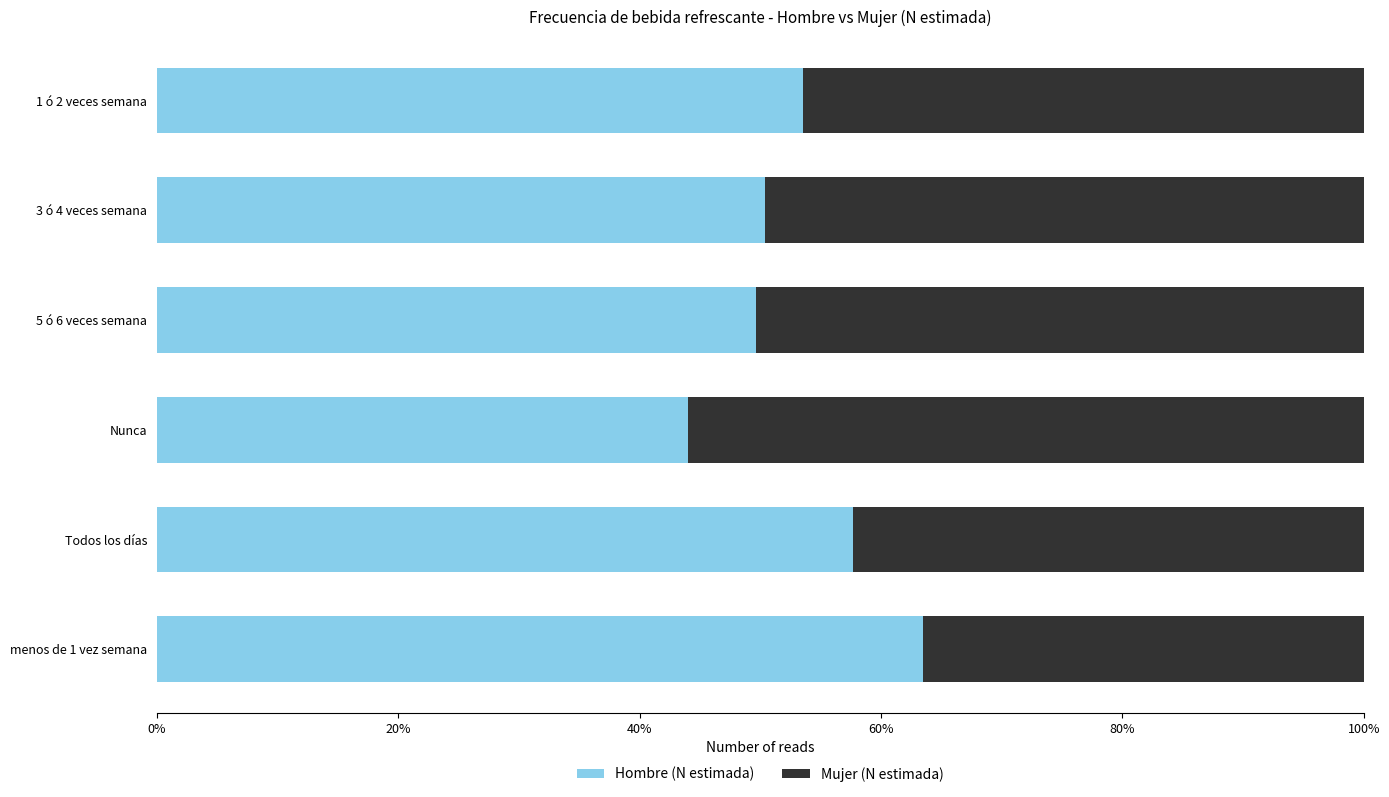

The value of Hombre (N estimada) at menos de 1 vez semana is 15.6. True or false?

False